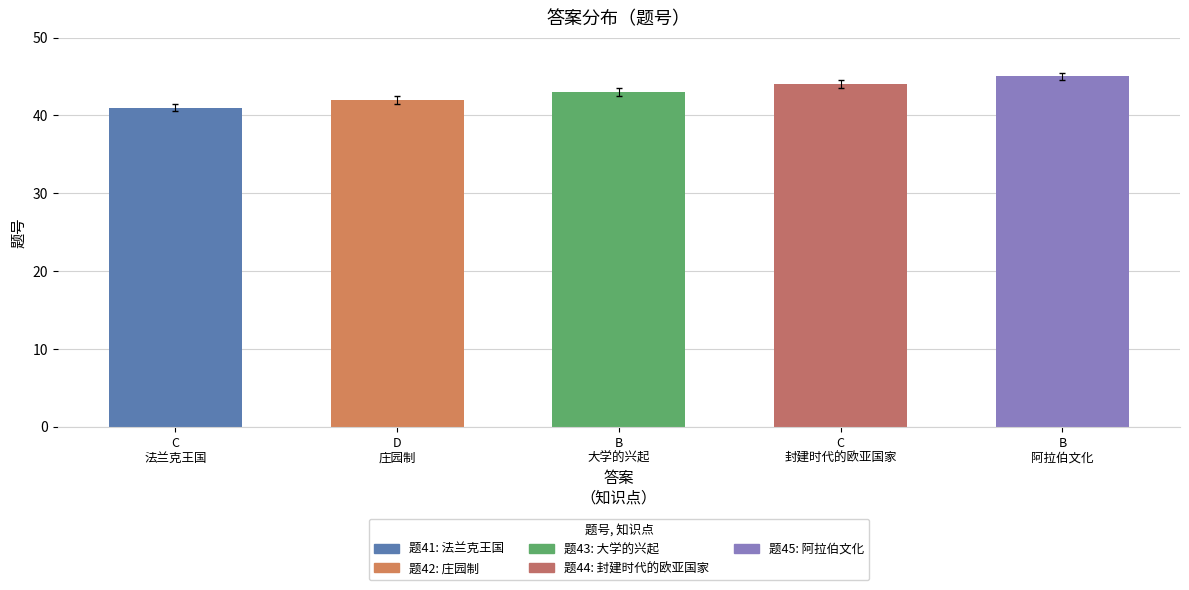

True or false: the data shows 72 at D
庄园制.

False